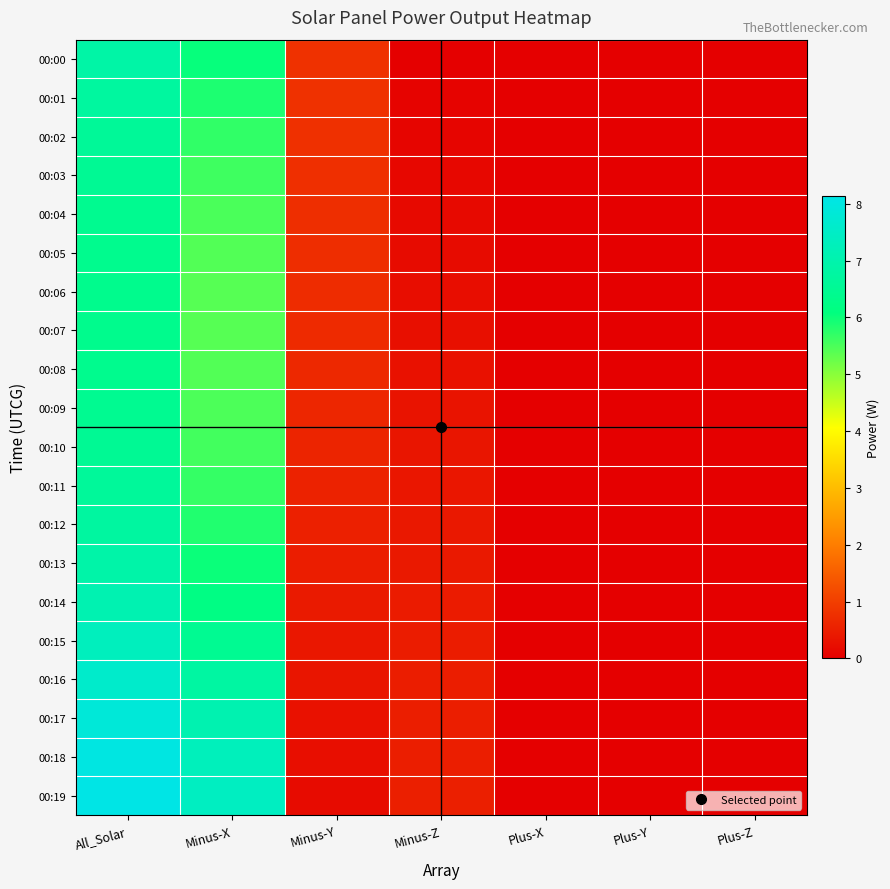

Which series has the largest range (max minus min)?

00:19